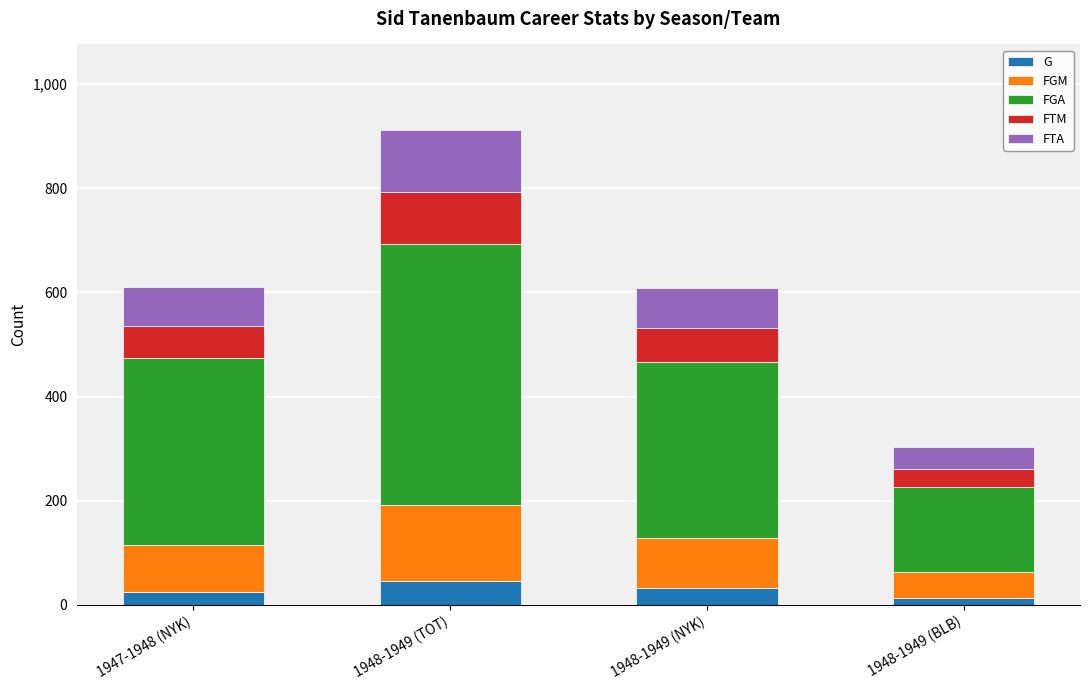

What is the maximum value for G?

46